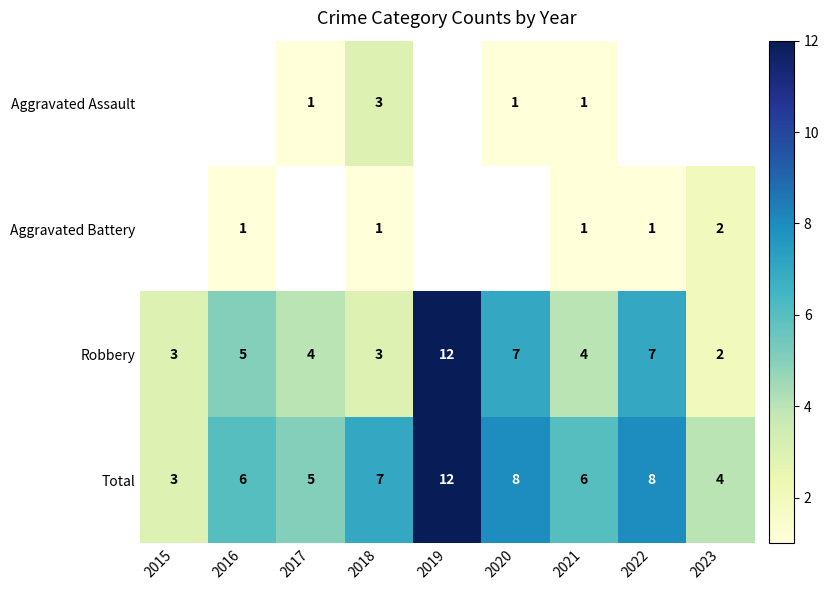

The Aggravated Assault series shows 2 at 2020. True or false?

False